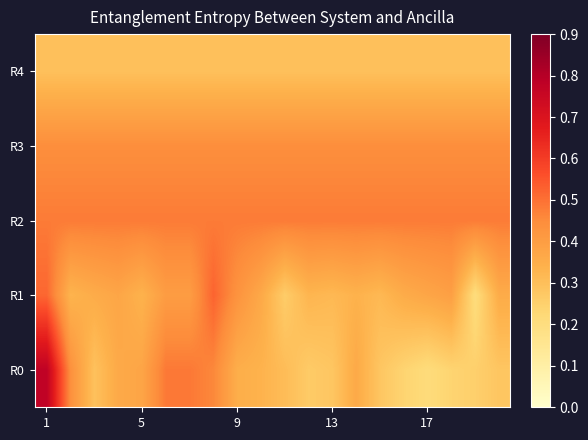

Reading left to right, extract all data points from this chart.

R0: 0.8	0.4	0.3	0.4	0.4	0.5	0.5	0.5	0.3	0.3	0.3	0.3	0.3	0.4	0.3	0.2	0.2	0.2	0.3	0.3
R1: 0.5	0.3	0.4	0.4	0.3	0.4	0.4	0.5	0.4	0.4	0.3	0.3	0.3	0.3	0.3	0.4	0.4	0.4	0.2	0.4
R2: 0.5	0.5	0.5	0.5	0.5	0.5	0.5	0.5	0.5	0.5	0.5	0.5	0.5	0.5	0.5	0.5	0.5	0.5	0.5	0.5
R3: 0.4	0.4	0.4	0.4	0.4	0.4	0.4	0.4	0.4	0.4	0.4	0.4	0.4	0.4	0.4	0.4	0.4	0.4	0.4	0.4
R4: 0.3	0.3	0.3	0.3	0.3	0.3	0.3	0.3	0.3	0.3	0.3	0.3	0.3	0.3	0.3	0.3	0.3	0.3	0.3	0.3